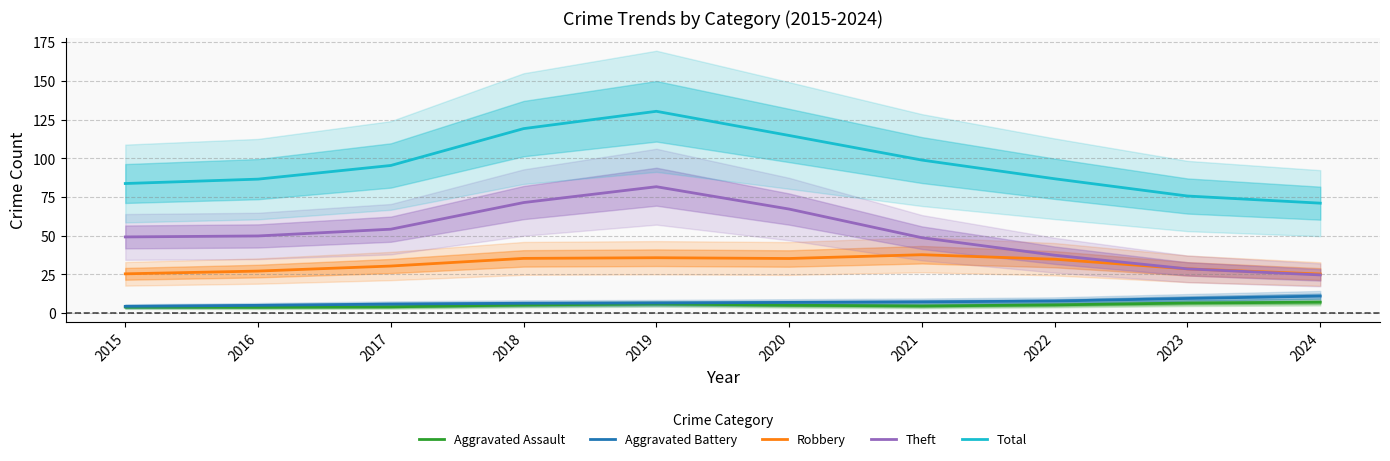

How many lines are shown in the chart?

5